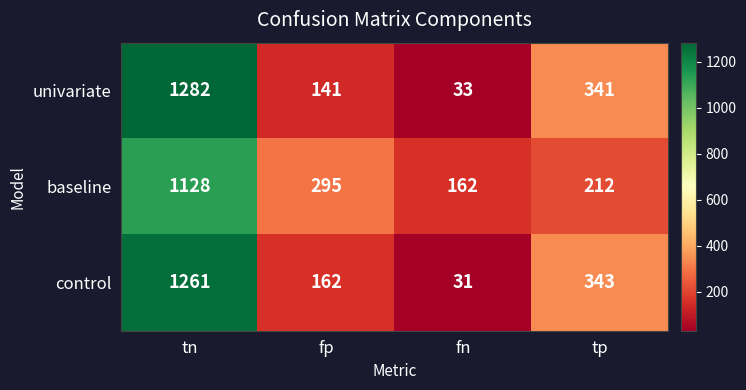

Is it true that baseline equals 494 at fp?

False